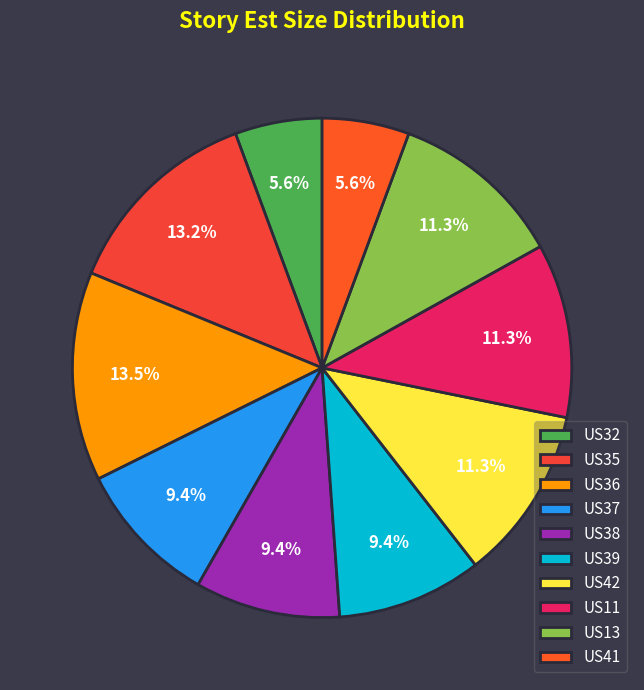

Rank the categories by value from highest to lowest.

US36, US35, US42, US11, US13, US37, US38, US39, US32, US41